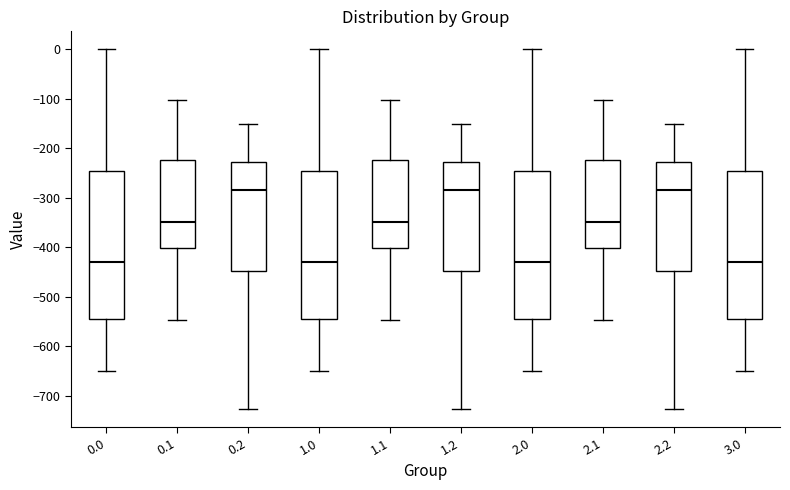

Reading left to right, read every box against the y-axis: the position of its median line, the range the box covers, and the ends of its whiskers. The values are not printed on the chart, so give them approximately, as read against the axis.

0.0: median -430, box -540 to -250, whiskers -650 to 0
0.1: median -350, box -400 to -220, whiskers -550 to -100
0.2: median -280, box -450 to -230, whiskers -730 to -150
1.0: median -430, box -540 to -250, whiskers -650 to 0
1.1: median -350, box -400 to -220, whiskers -550 to -100
1.2: median -280, box -450 to -230, whiskers -730 to -150
2.0: median -430, box -540 to -250, whiskers -650 to 0
2.1: median -350, box -400 to -220, whiskers -550 to -100
2.2: median -280, box -450 to -230, whiskers -730 to -150
3.0: median -430, box -540 to -250, whiskers -650 to 0